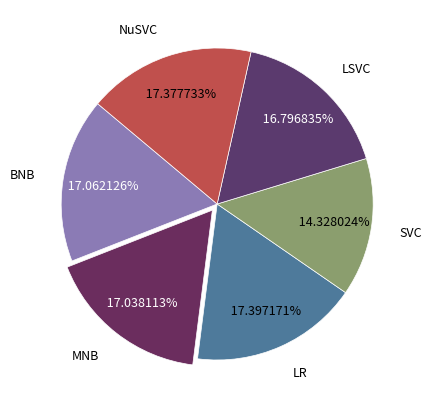

True or false: LSVC accounts for 32% of the total.

False